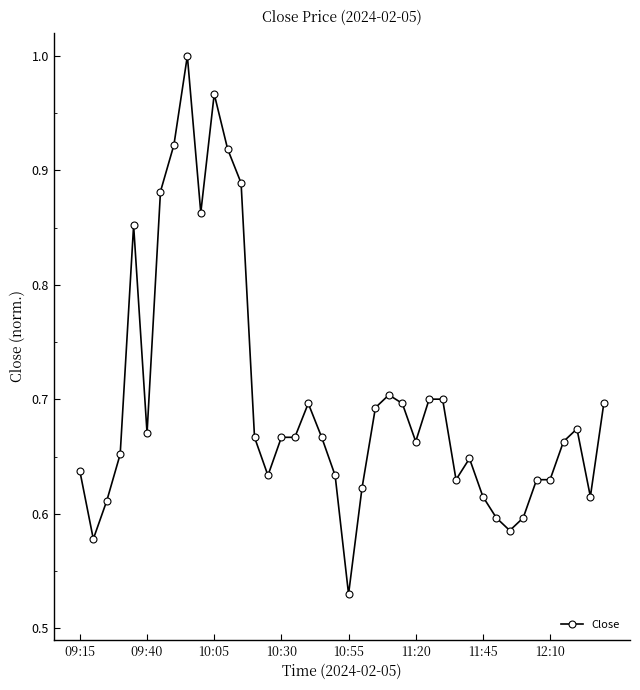

What is the difference between the second highest and second lowest values?

0.4